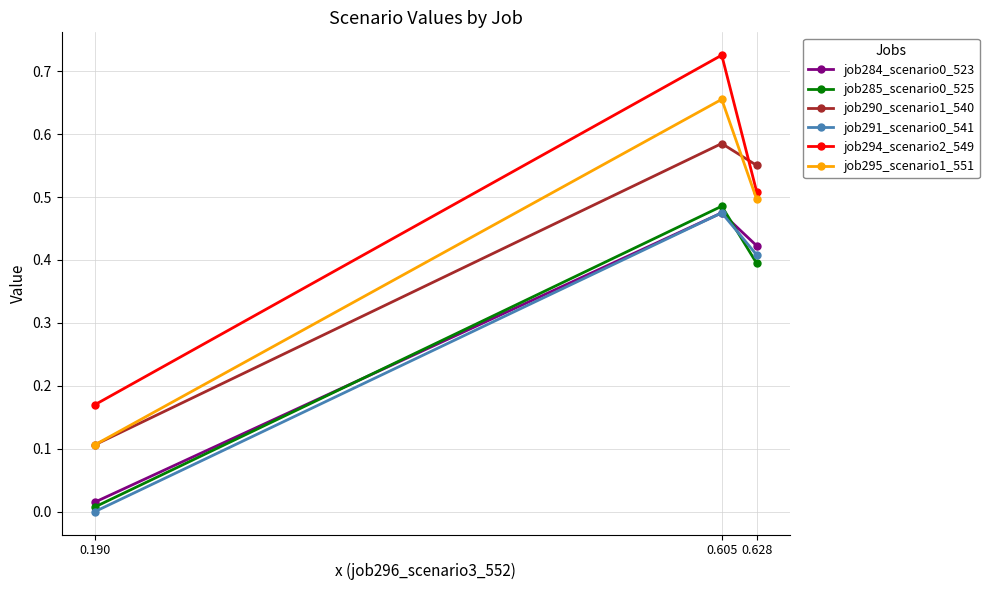

Which category has the lowest value in the job285_scenario0_525 series?

0.190